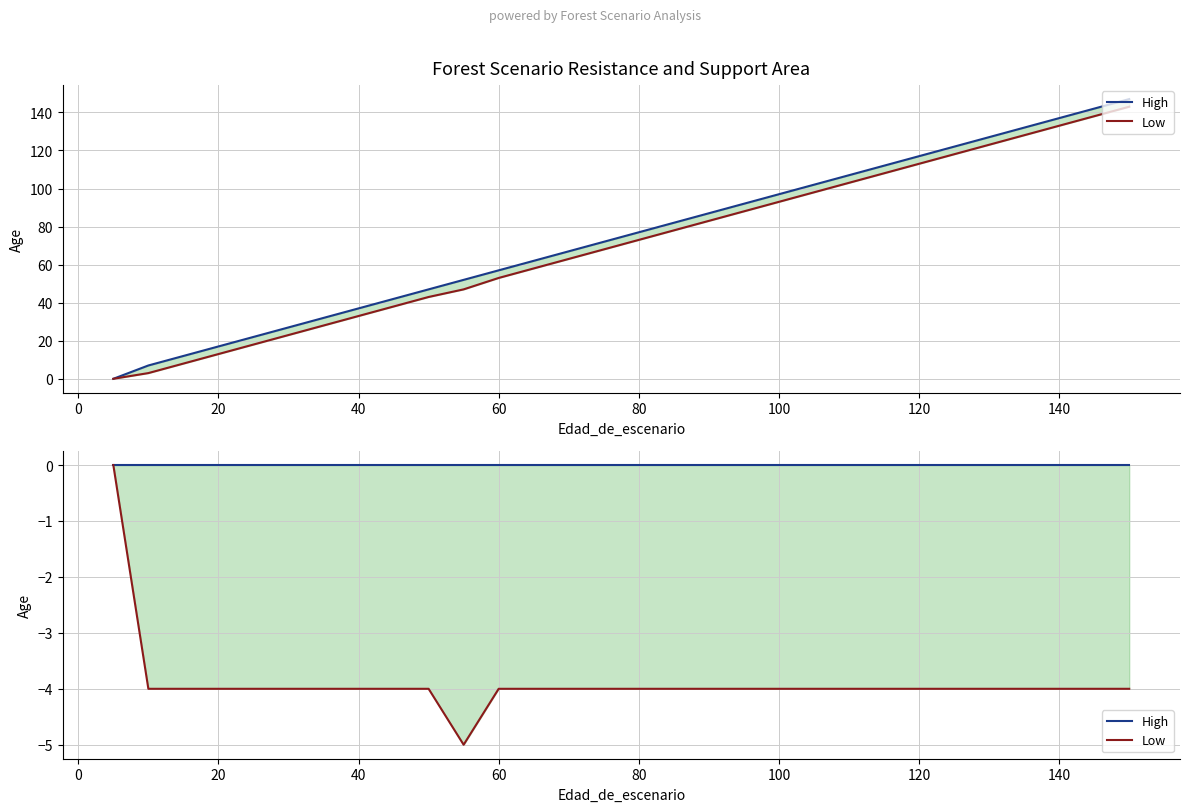

At how many categories does at least one series exceed -1?

30